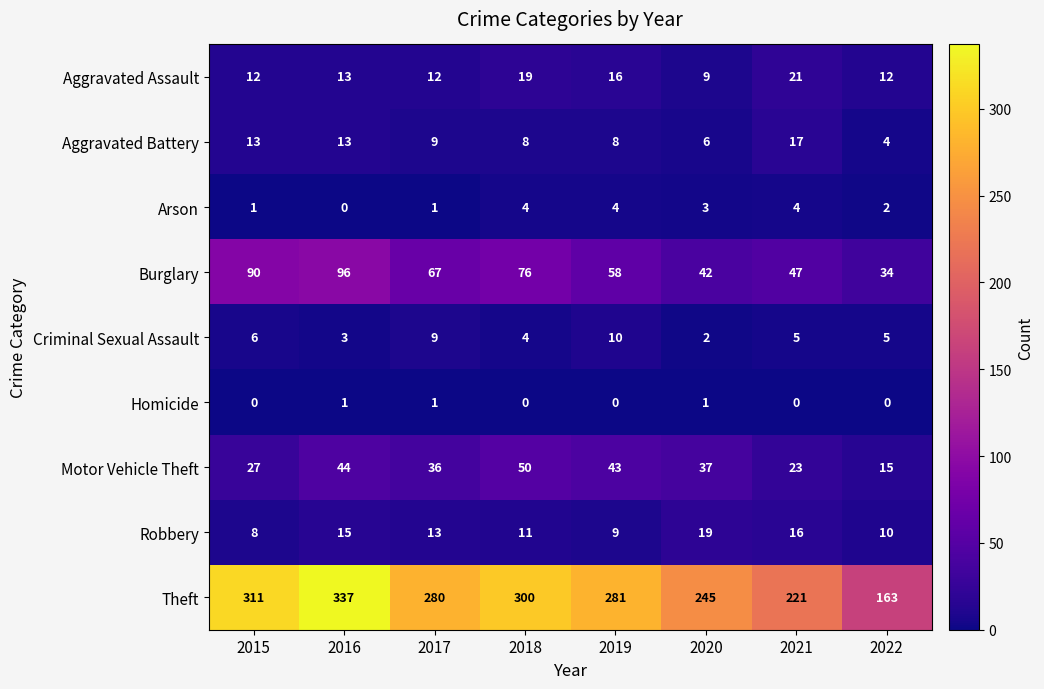

Read the Criminal Sexual Assault value at 2016.

3